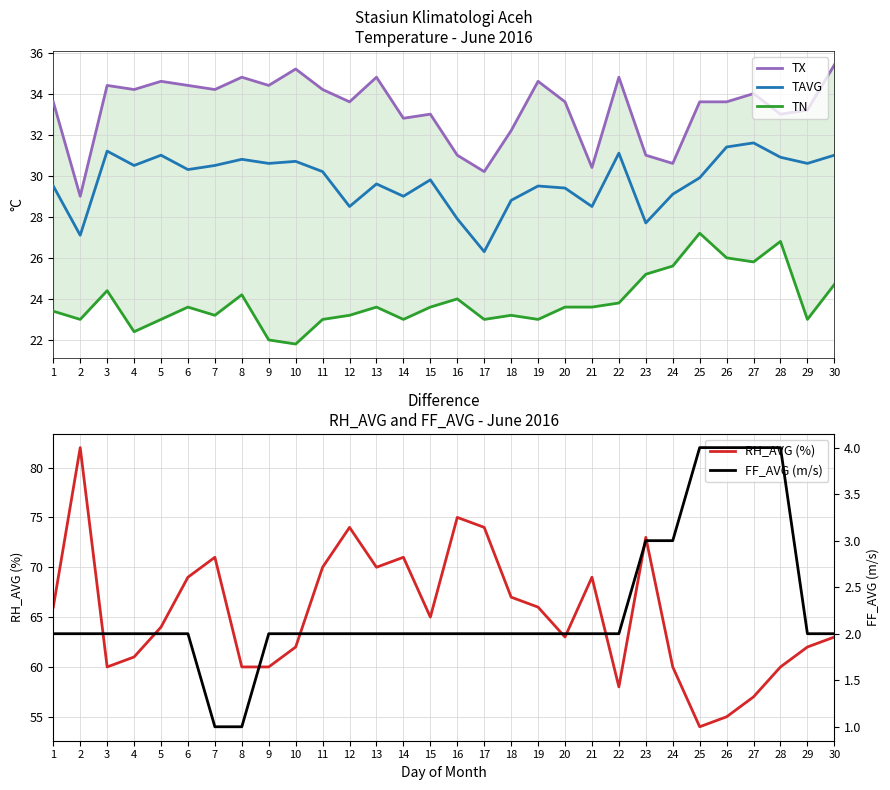

How many lines are shown in the chart?

5